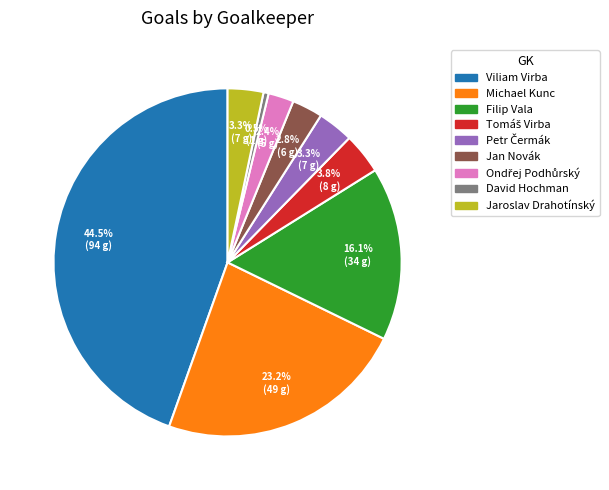

Does Viliam Virba account for over 50% of the chart?

No